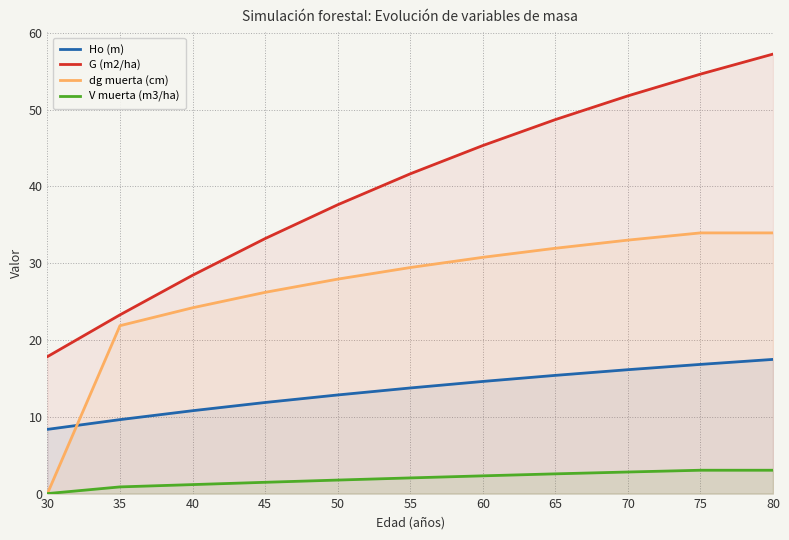

The value of V muerta (m3/ha) at 50 is 0.9. True or false?

False